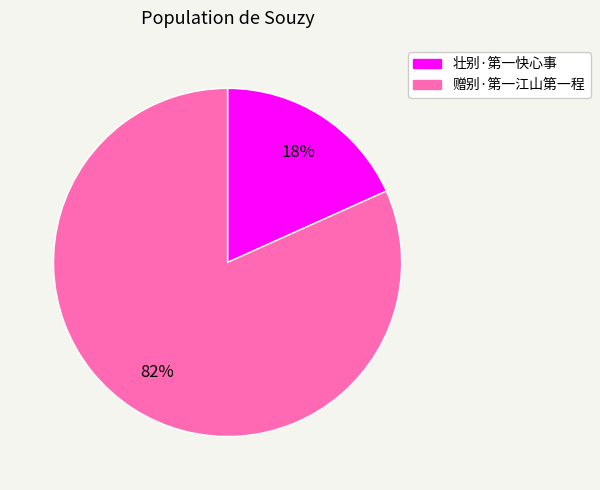

True or false: 赠别·第一江山第一程 accounts for 95% of the total.

False